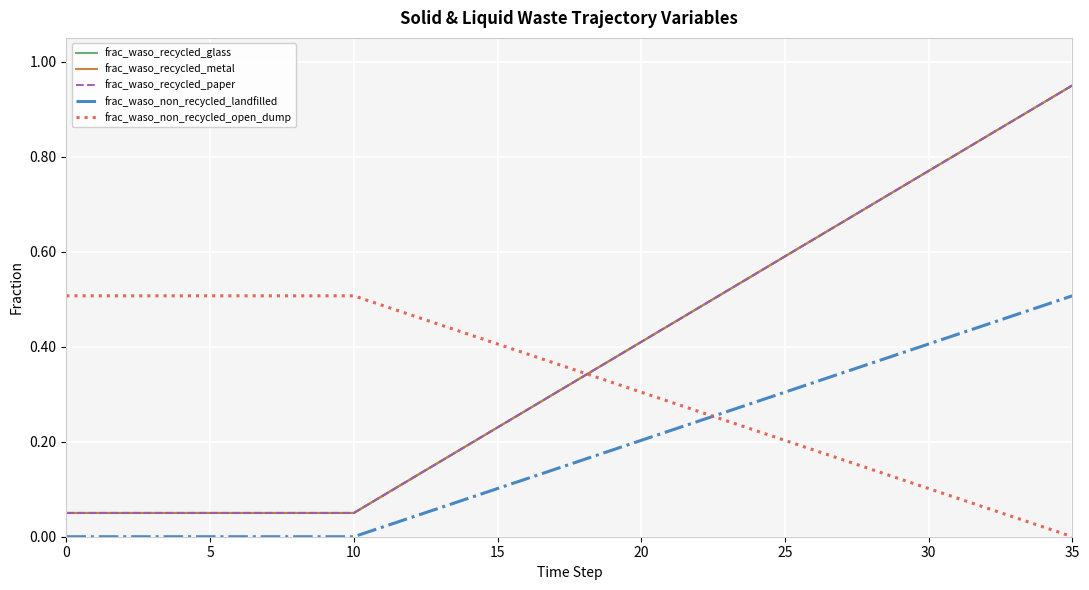

Is this an area chart (filled region under the line)?

No